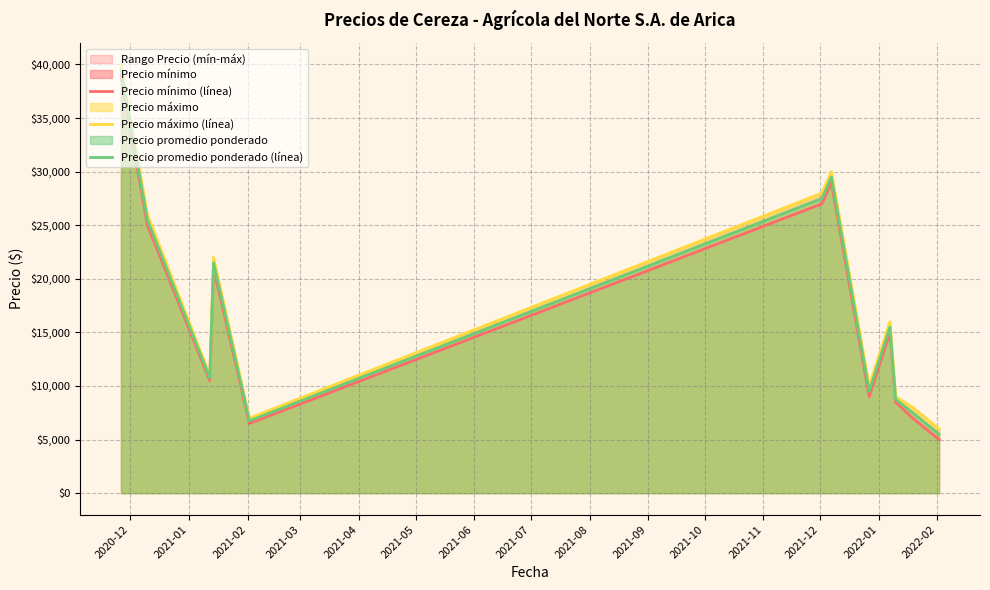

What is the value of the Precio mínimo (línea) point at the 1st from the left?

39000